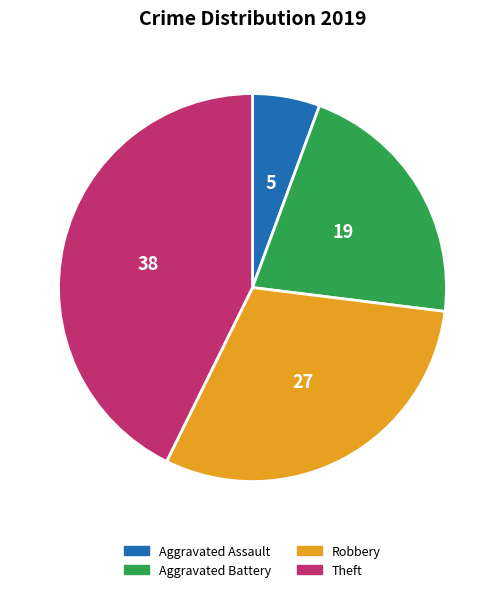

True or false: Theft accounts for 38% of the total.

False